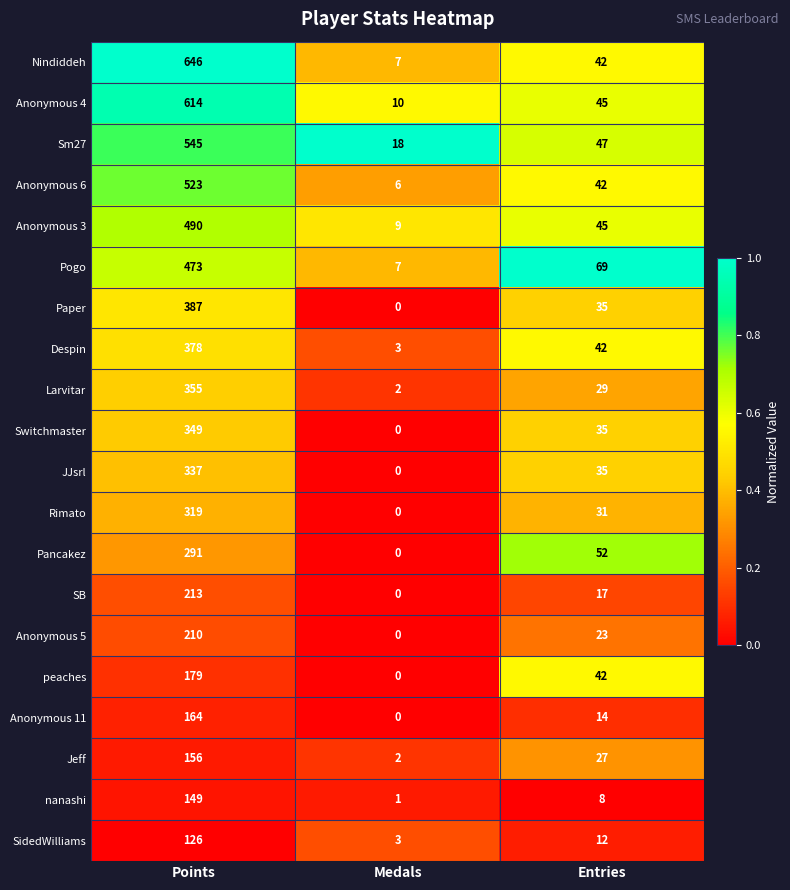

True or false: Rimato has a value of 319 at Points.

True